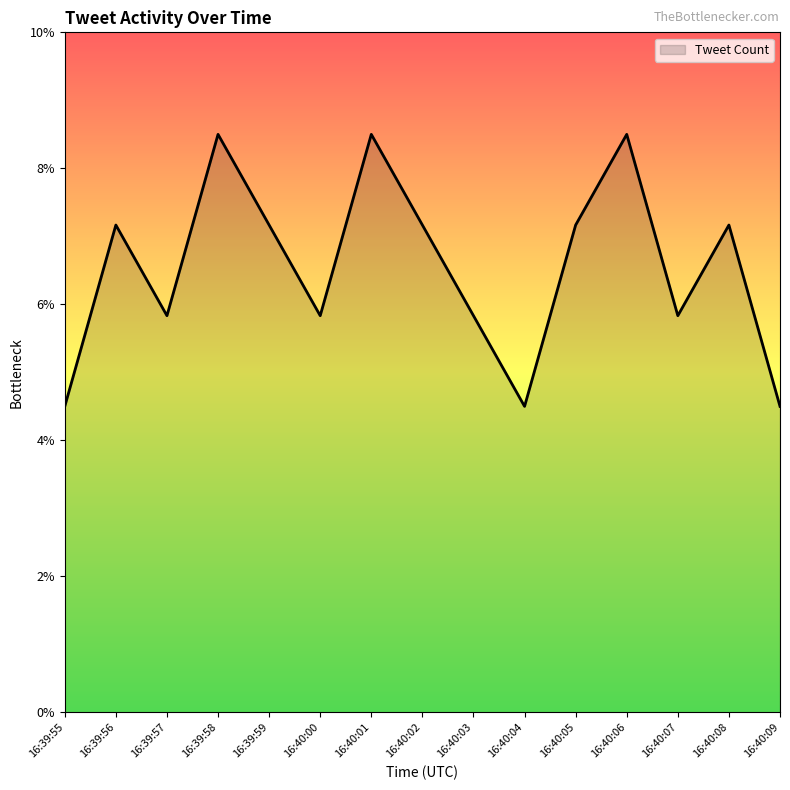

True or false: the data shows 5.8 at 16:40:00.

True